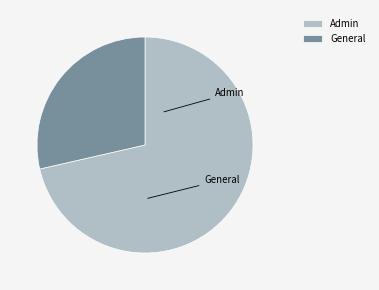

How many slices are in this pie chart?

2